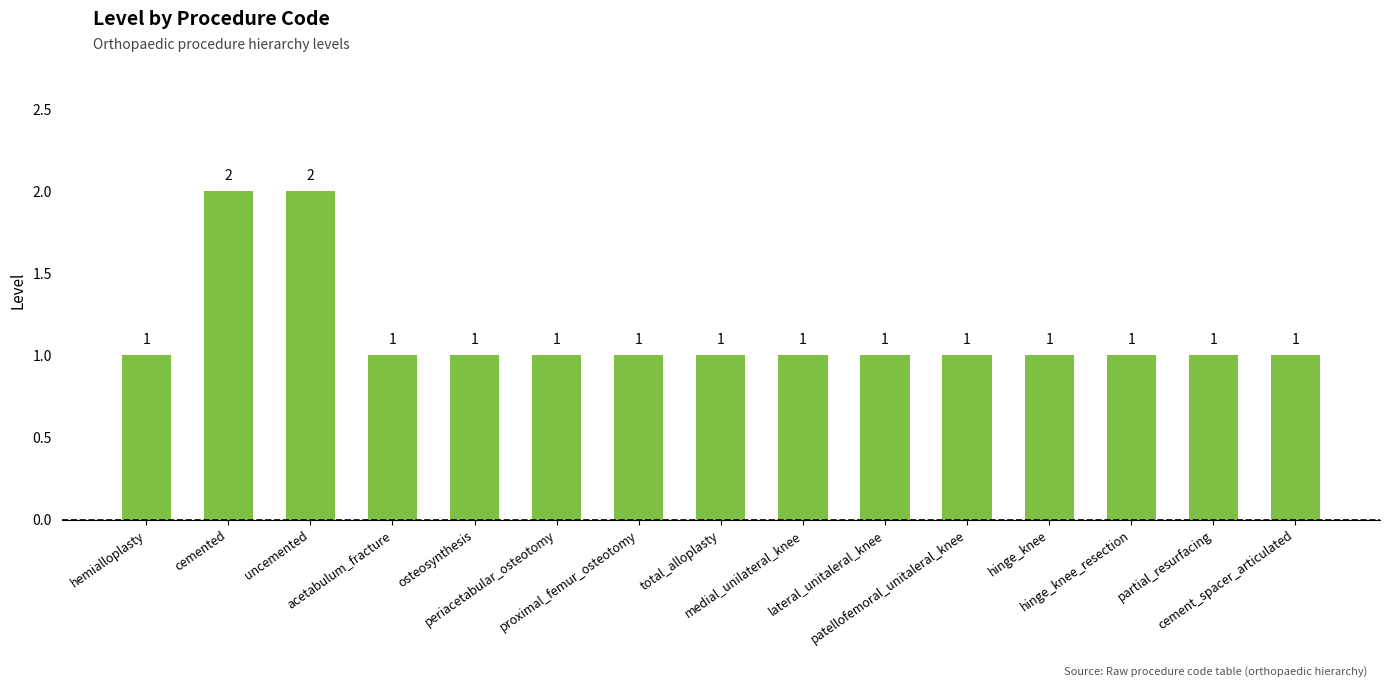

Count the values in the range 1 to 2.

15